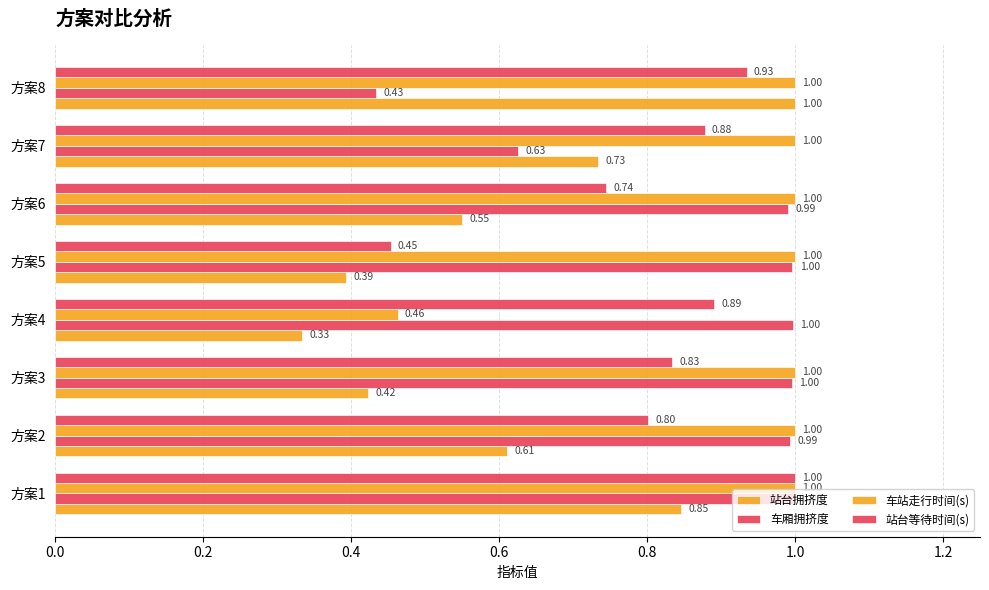

What is the maximum value for 车站走行时间(s)?

1.0